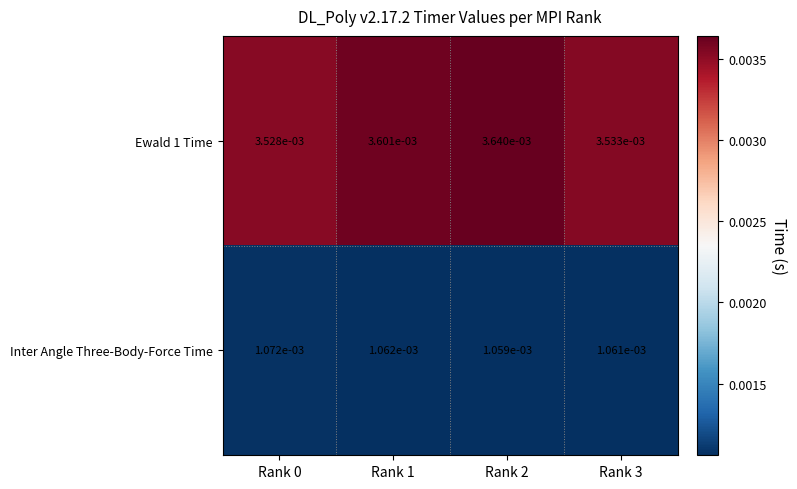

Is the value of Inter Angle Three-Body-Force Time at Rank 3 greater than the value of Ewald 1 Time at Rank 3?

No